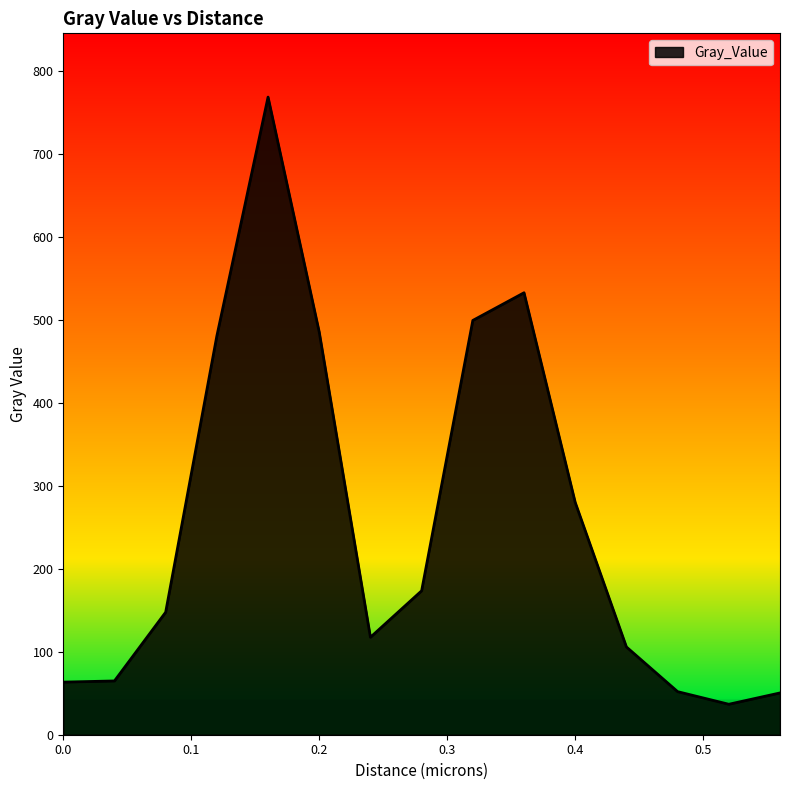

What is the difference between the maximum and minimum values?

731.5